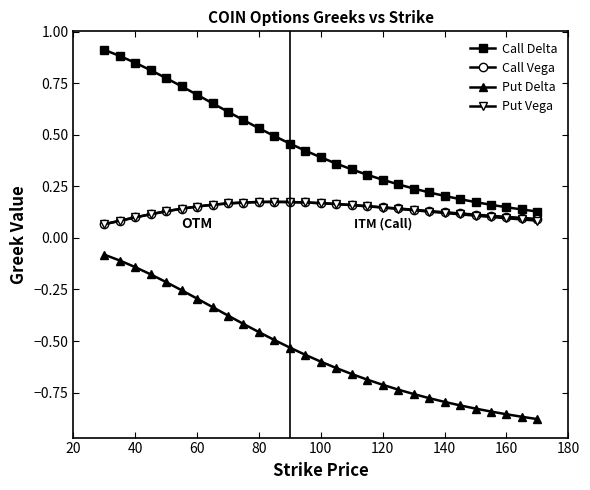

At how many categories does at least one series exceed 0?

29